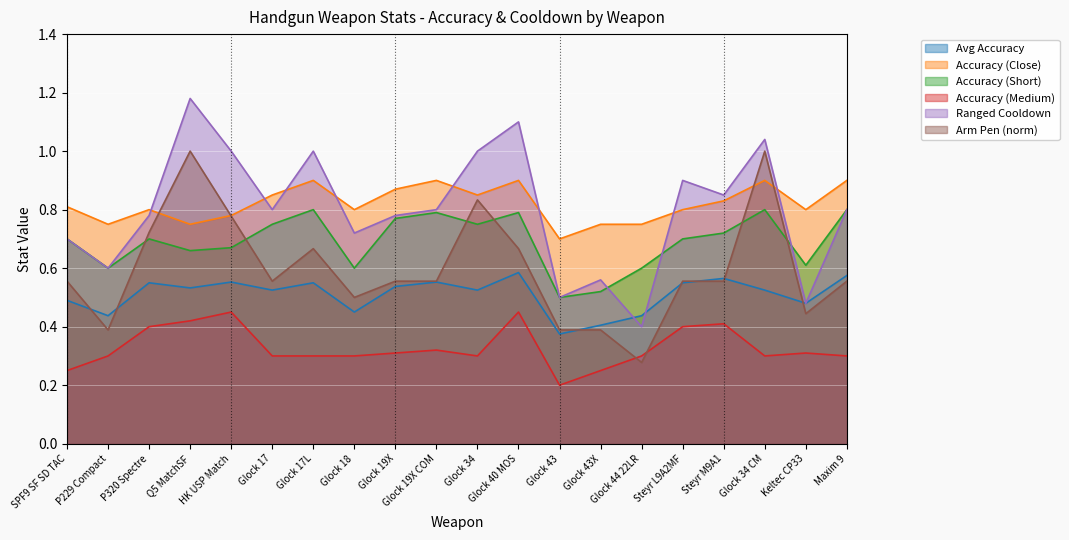

In Accuracy (Short), how many points are lower than both neighbors (excluding endpoints)?

6